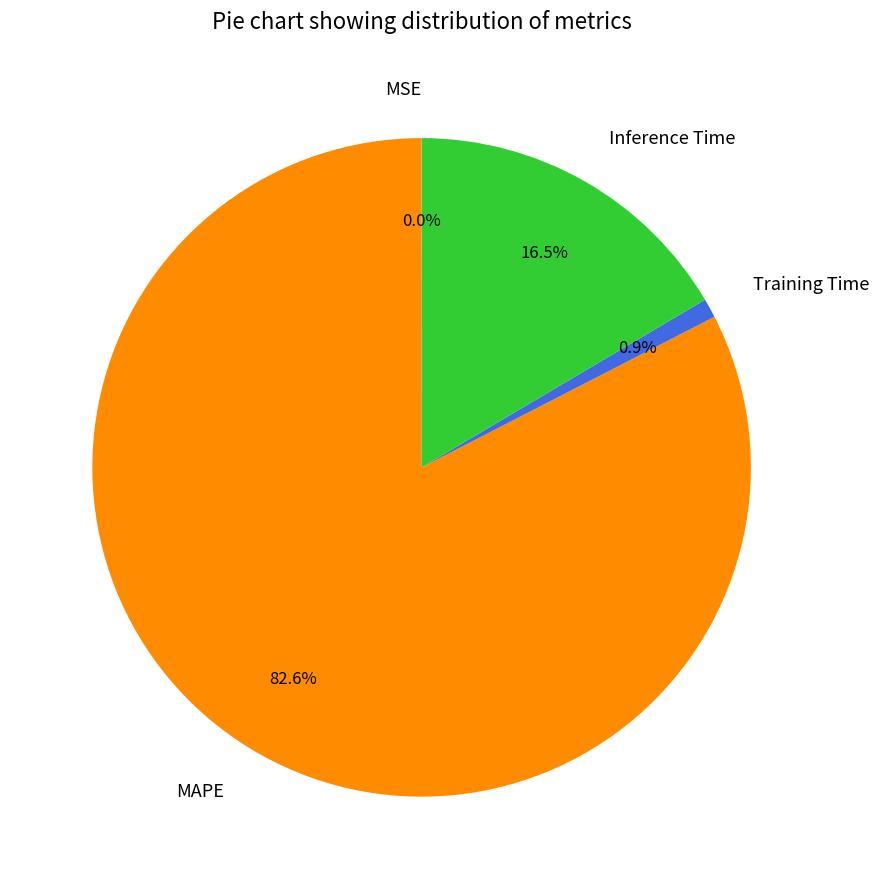

To the nearest percent, what portion does Training Time represent?

1%